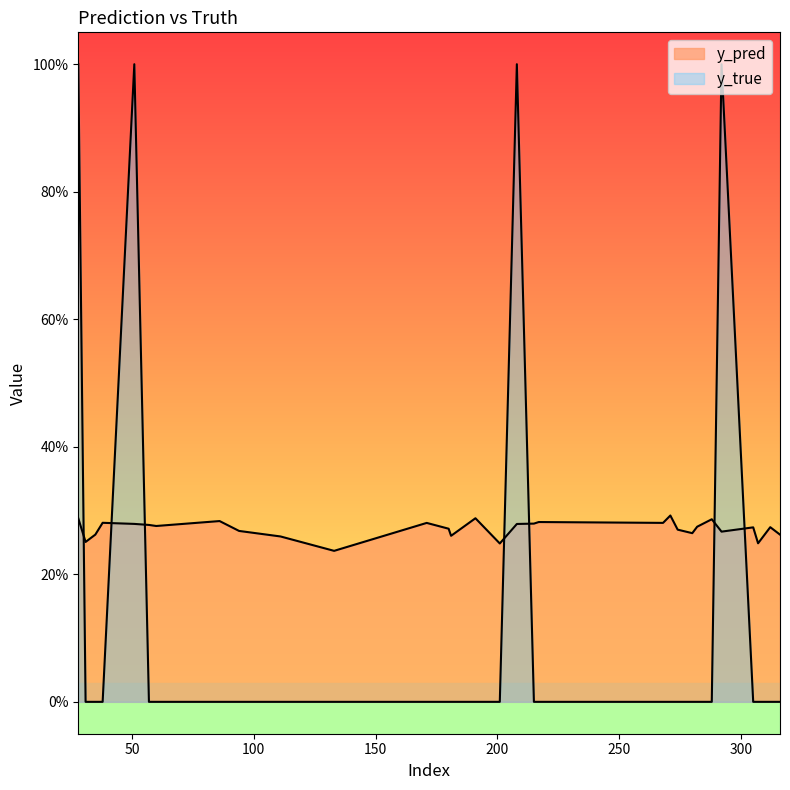

How many interior local peaks does the y_pred series have?

9